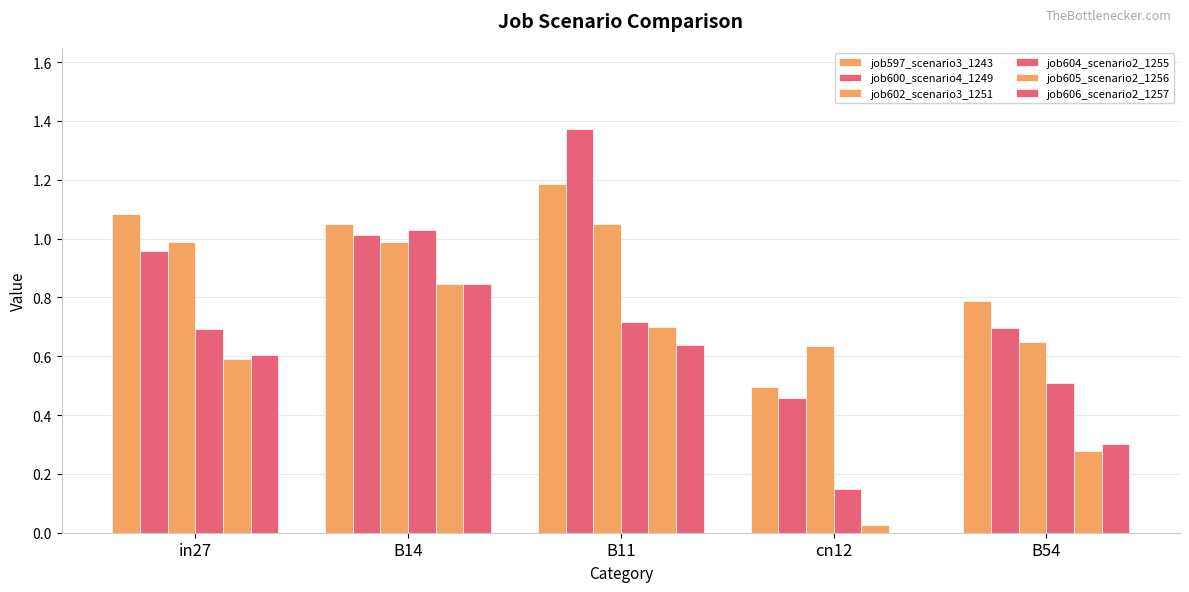

Are the bars grouped side by side (vs. stacked)?

Yes